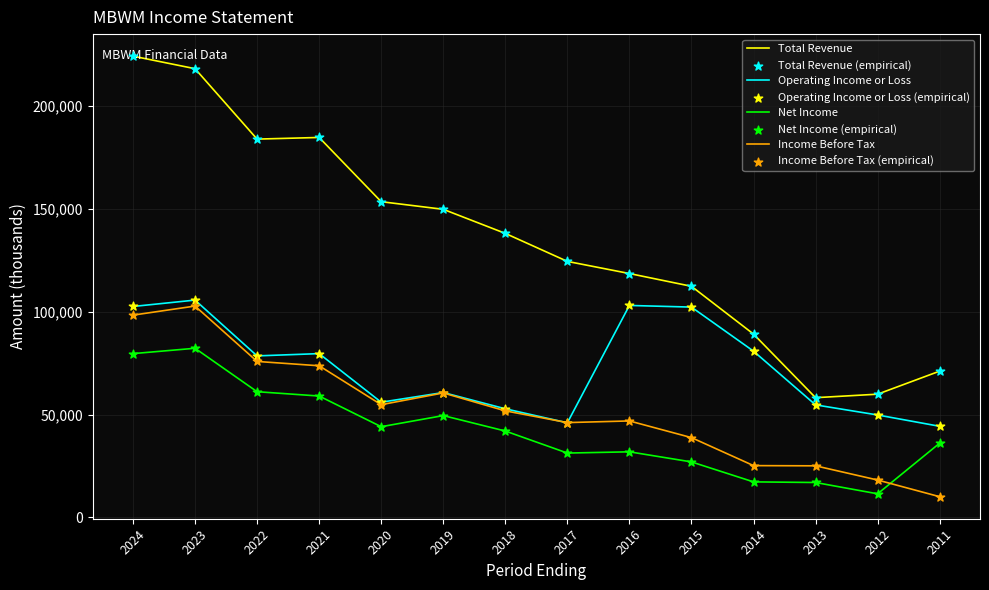

Which series has the largest total across all categories?

Total Revenue